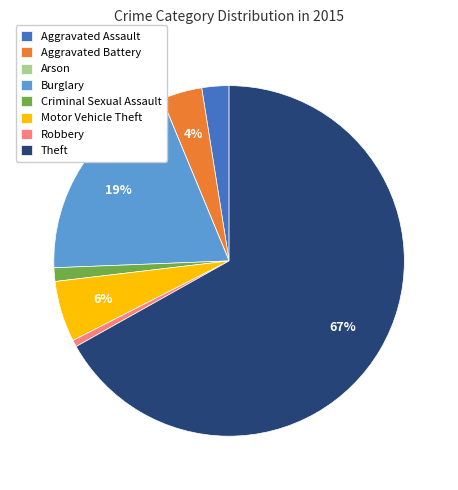

Which has a higher value, Robbery or Aggravated Assault?

Aggravated Assault